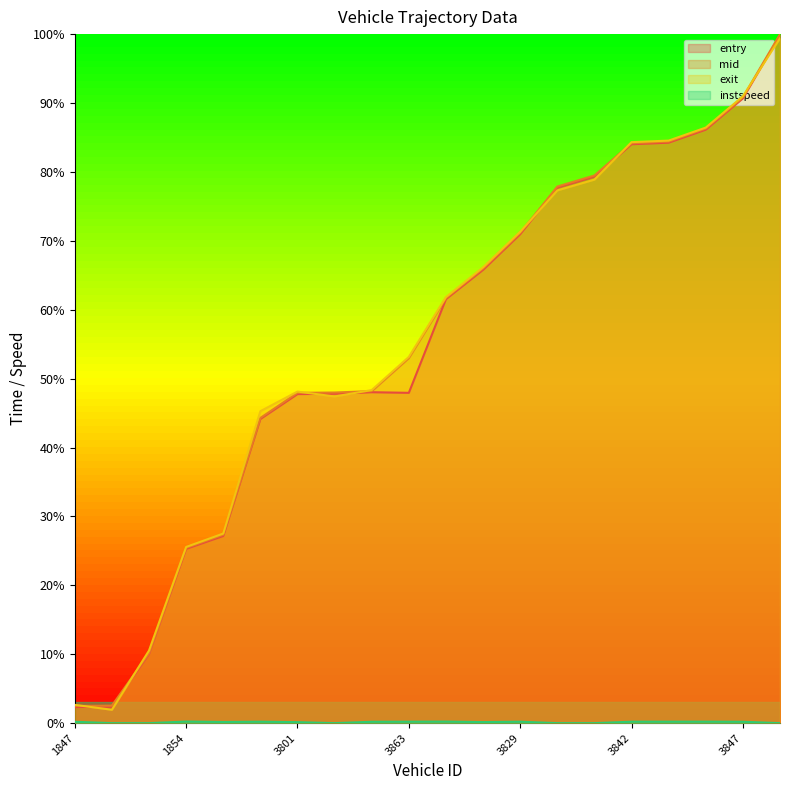

Where is the first local maximum for instspeed?

1854